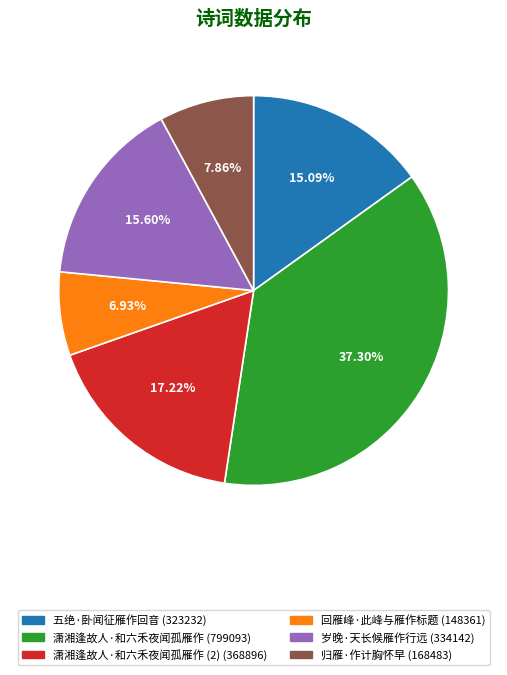

Does 潇湘逢故人·和六禾夜闻孤雁作 (799093) account for over 50% of the chart?

No